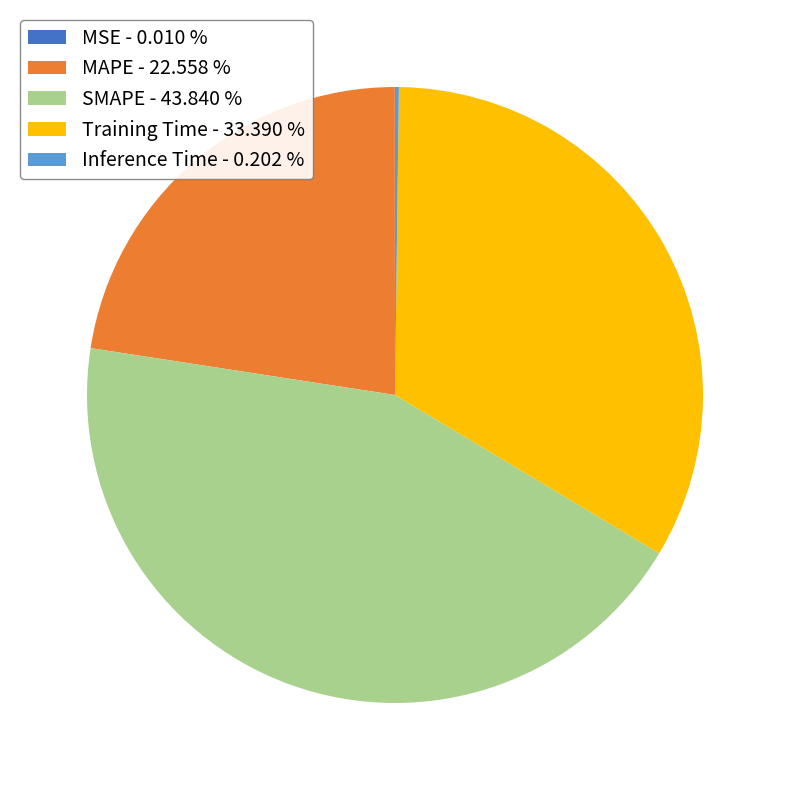

Which category has the biggest portion of the pie?

SMAPE